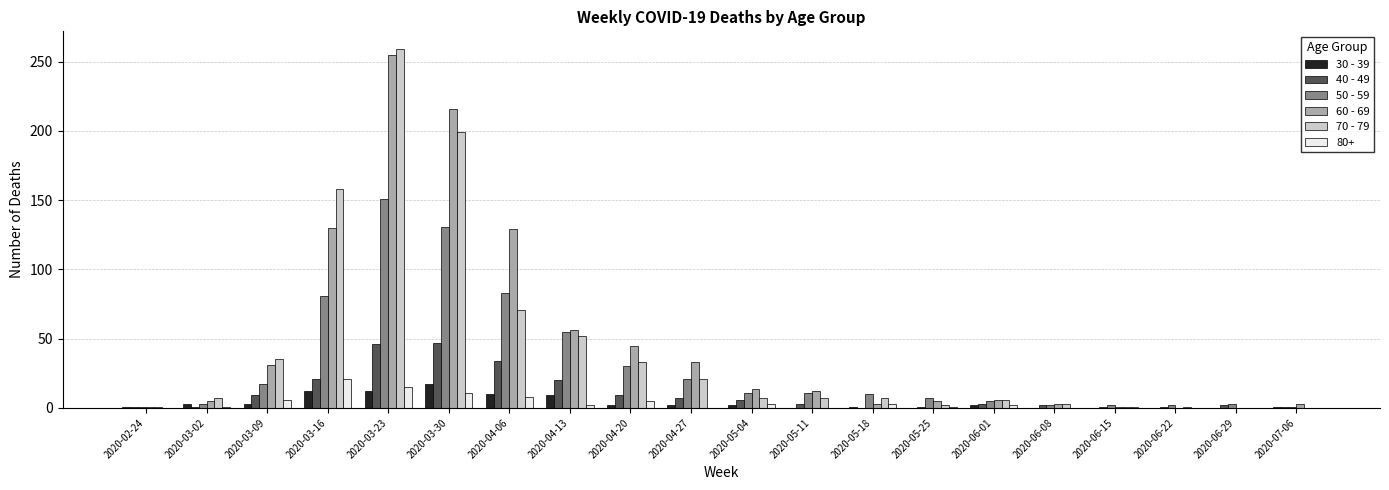

What is the average value of the 50 - 59 series?

31